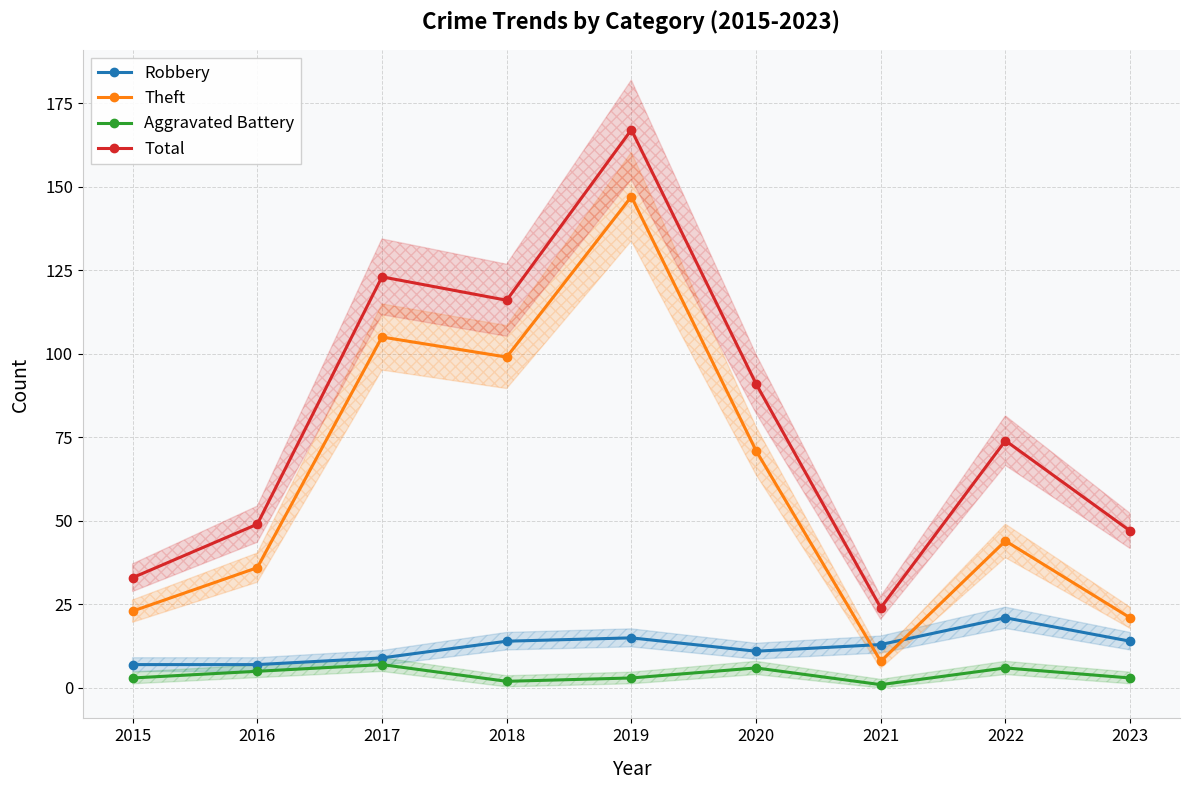

List the series in order of their peak value, highest first.

Total, Theft, Robbery, Aggravated Battery